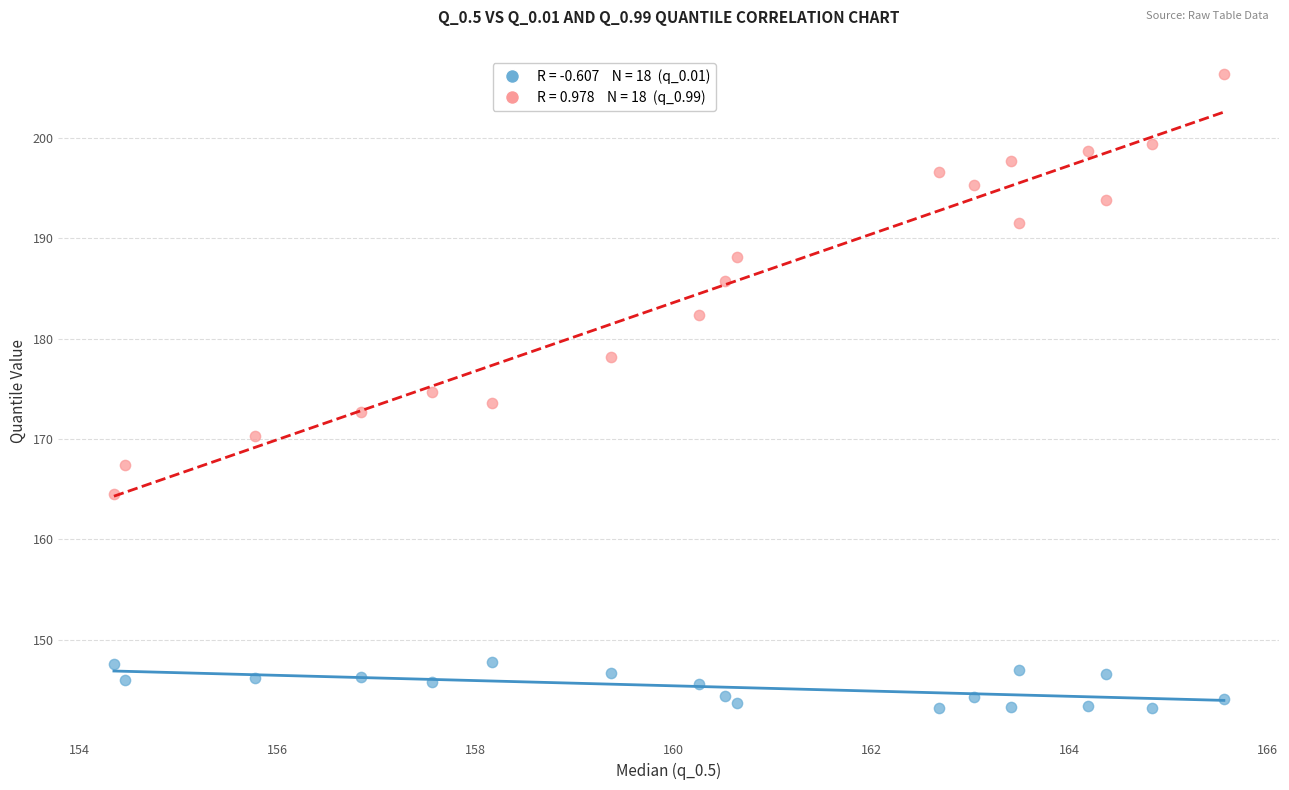

Across all data points, what is the range of X values (max minus min)?

11.2